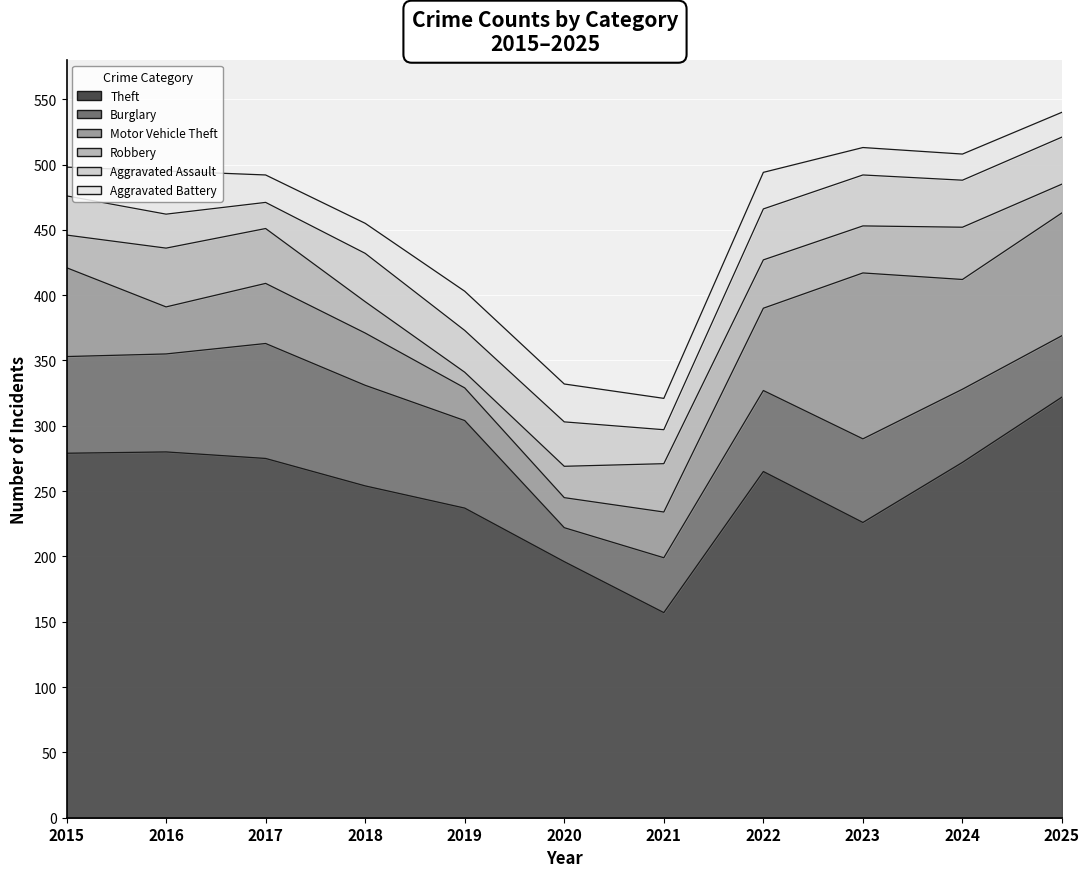

Where does the Motor Vehicle Theft series first go above 46?

2015